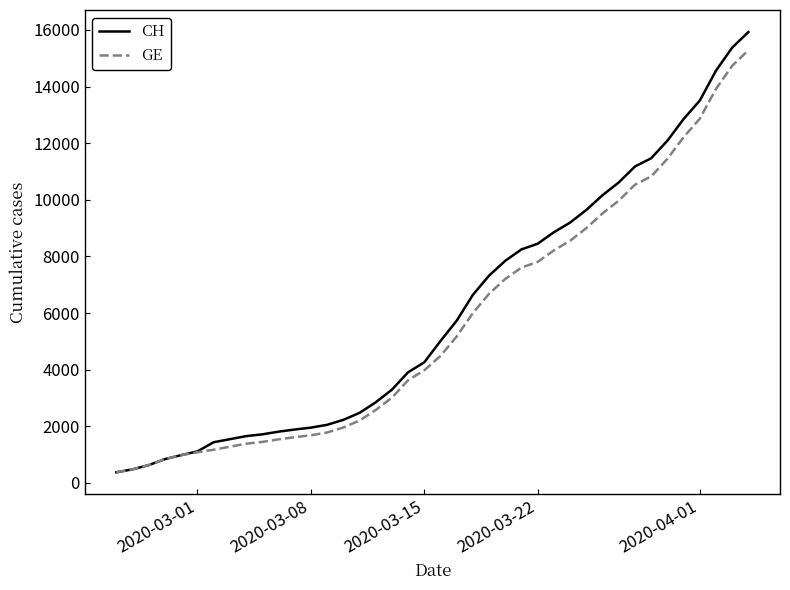

What is the highest value of the CH series?

15926